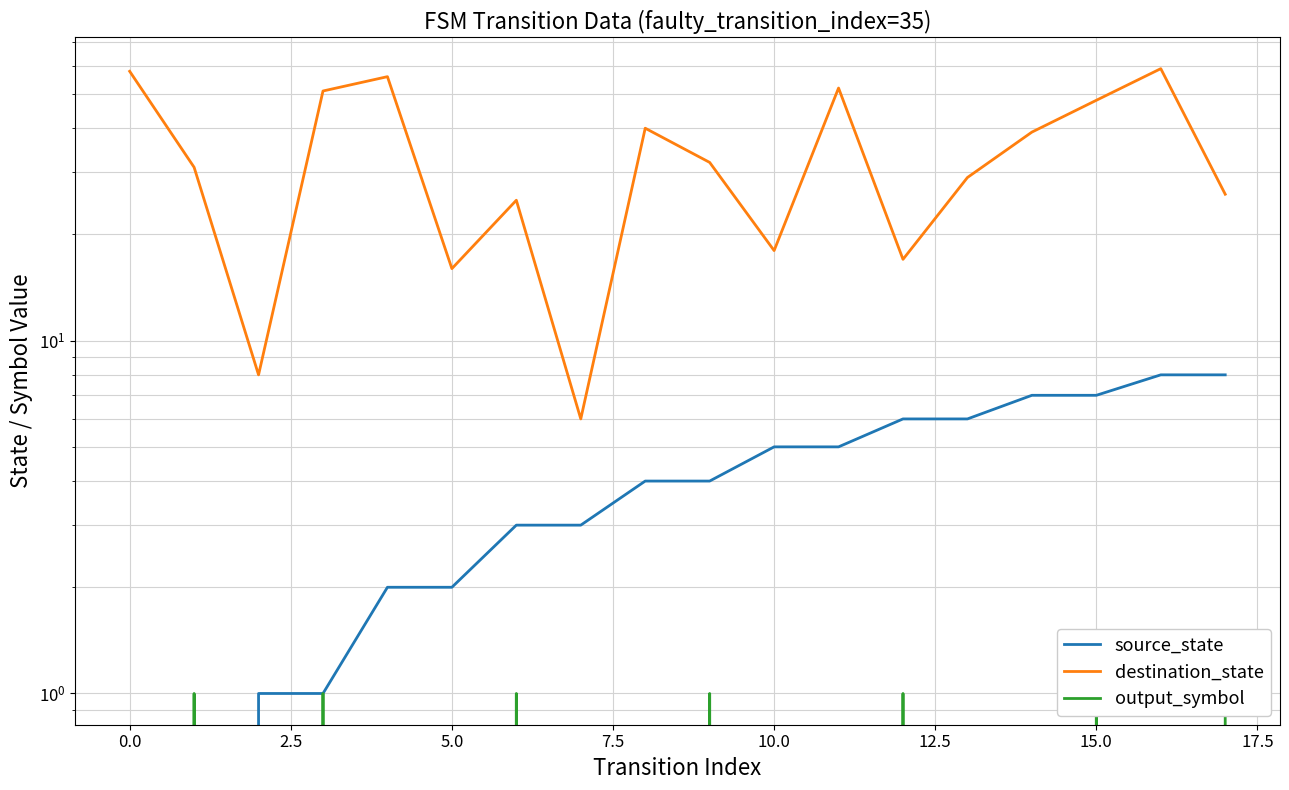

How many values in the source_state series are below 4?

8